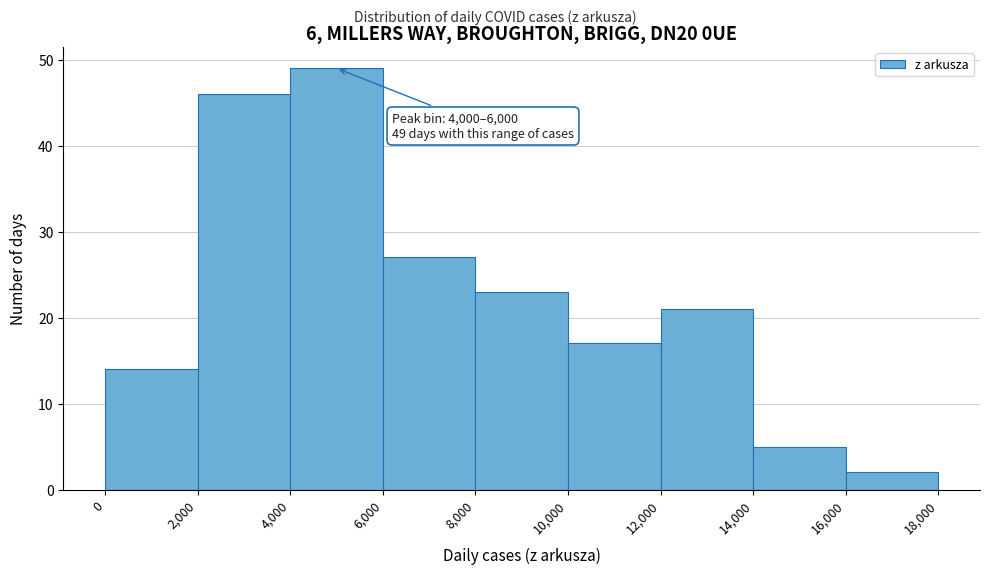

Which range on the x-axis has the tallest bar?

4,000 to 6,000